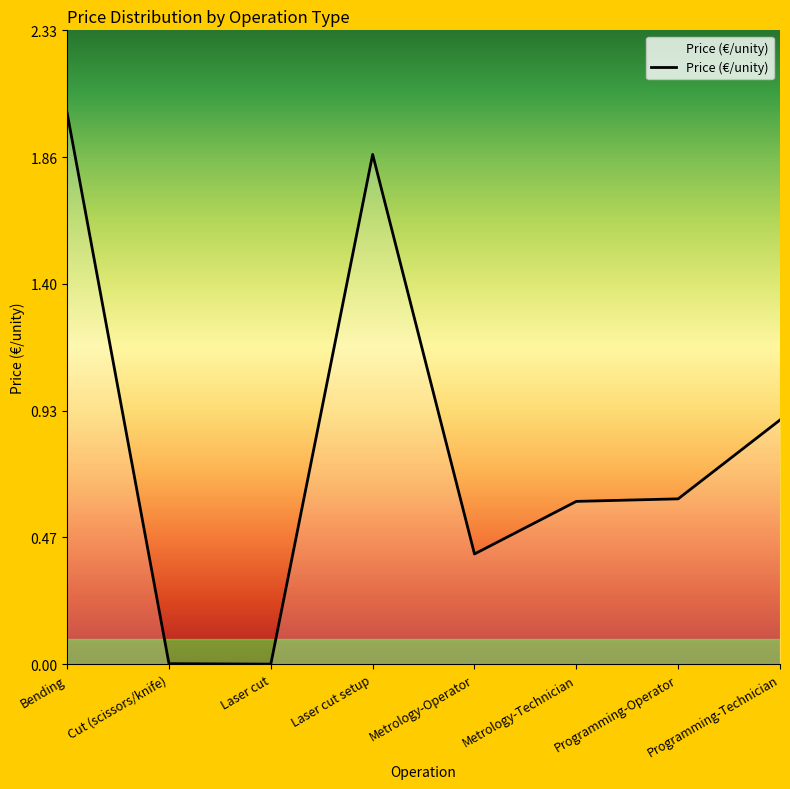

What is the sum of the values at Programming-Technician and Programming-Operator?

1.5